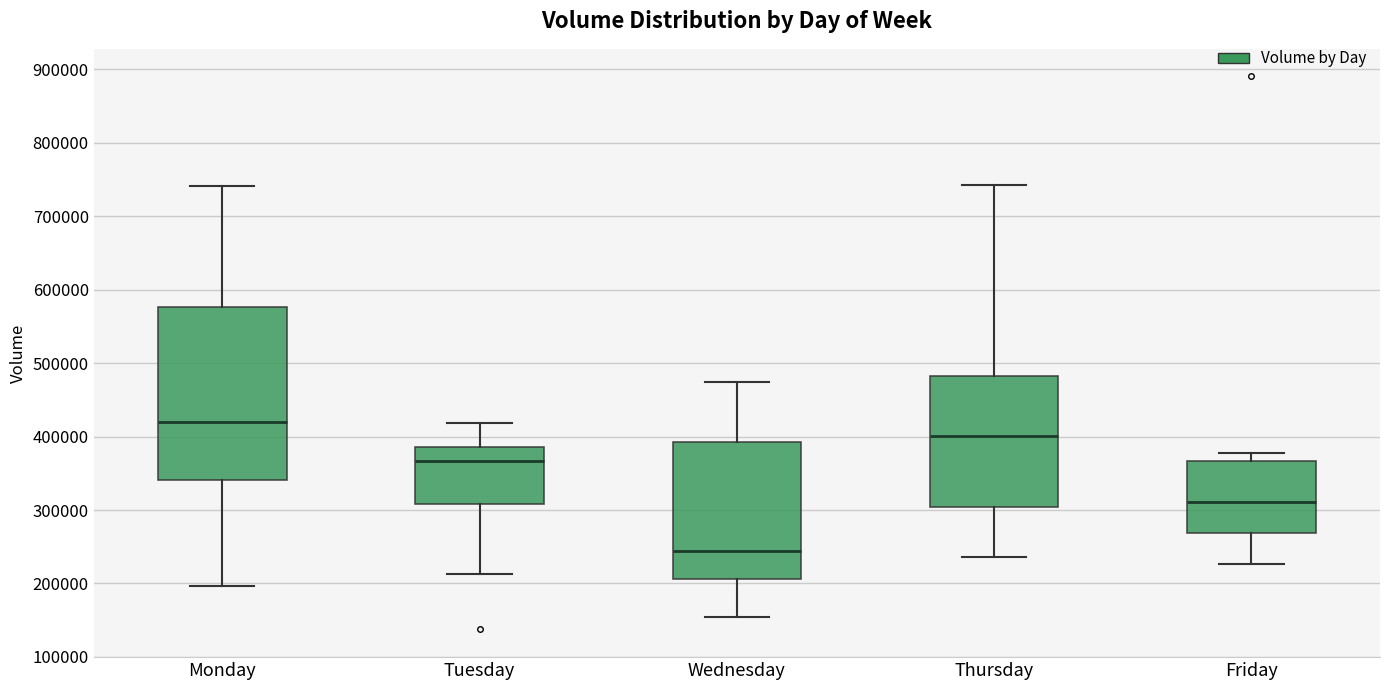

Reading left to right, read every box against the y-axis: the position of its median line, the range the box covers, and the ends of its whiskers. The values are not printed on the chart, so give them approximately, as read against the axis.

Monday: median 420000, box 340000 to 580000, whiskers 200000 to 740000
Tuesday: median 370000, box 310000 to 390000, whiskers 210000 to 420000
Wednesday: median 240000, box 210000 to 390000, whiskers 150000 to 470000
Thursday: median 400000, box 300000 to 480000, whiskers 240000 to 740000
Friday: median 310000, box 270000 to 370000, whiskers 230000 to 380000